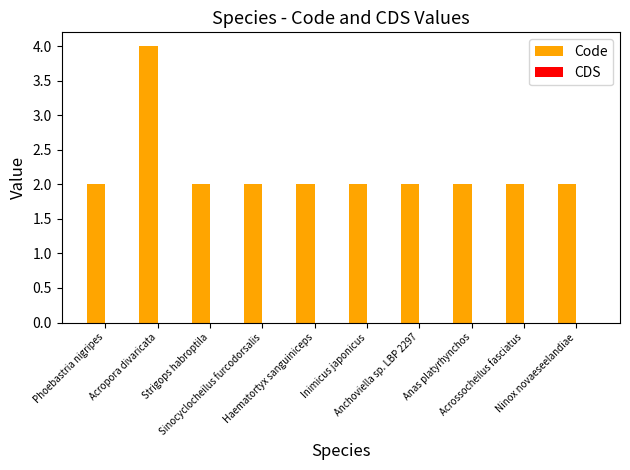

What is the sum of all values?

22